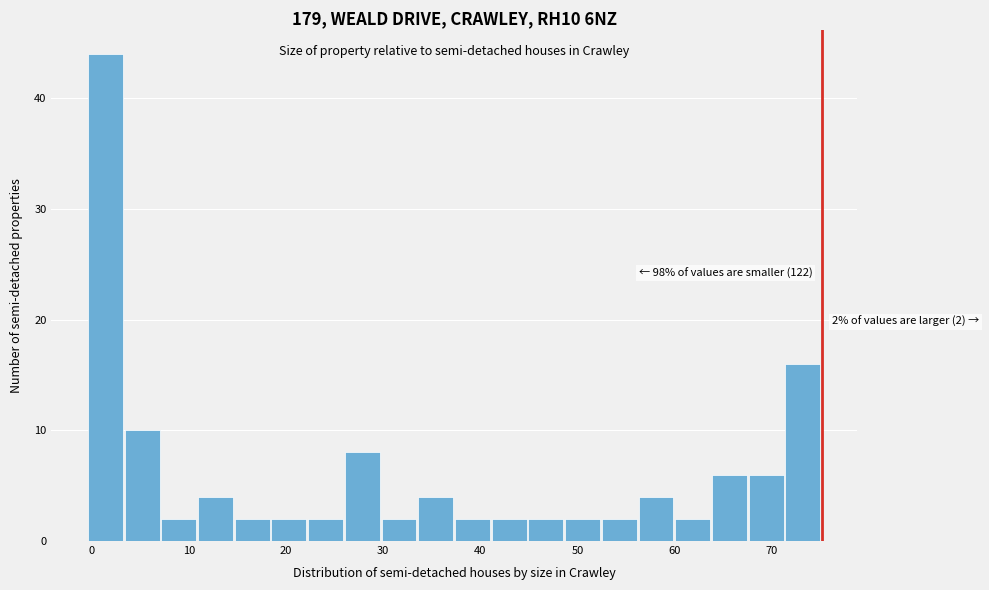

Read against the x-axis, roughly where is the centre of the tallest bar?

1